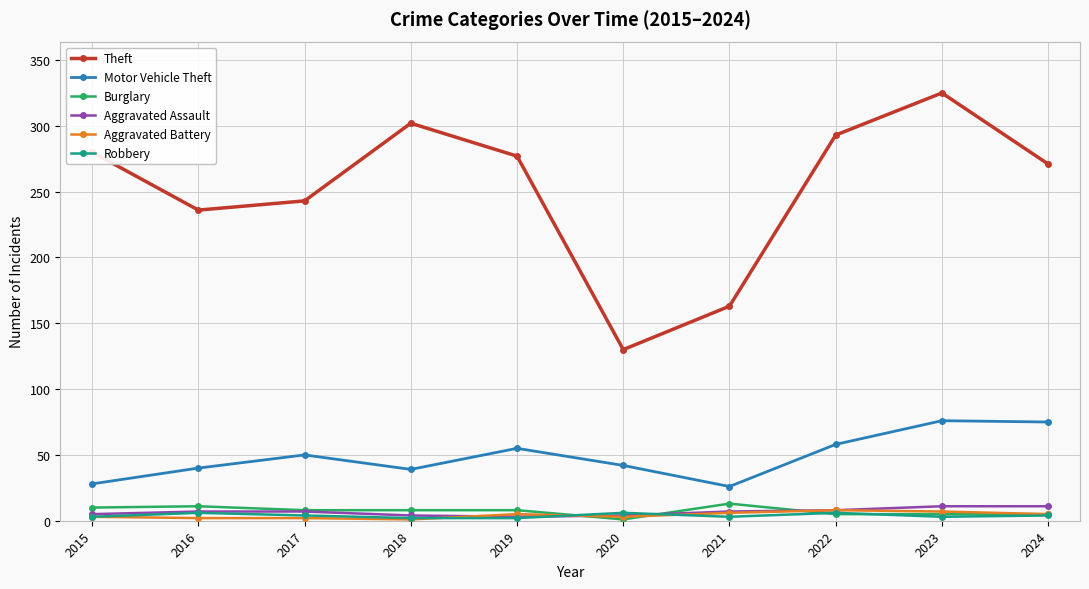

What are all the series names shown in the legend?

Theft, Motor Vehicle Theft, Burglary, Aggravated Assault, Aggravated Battery, Robbery